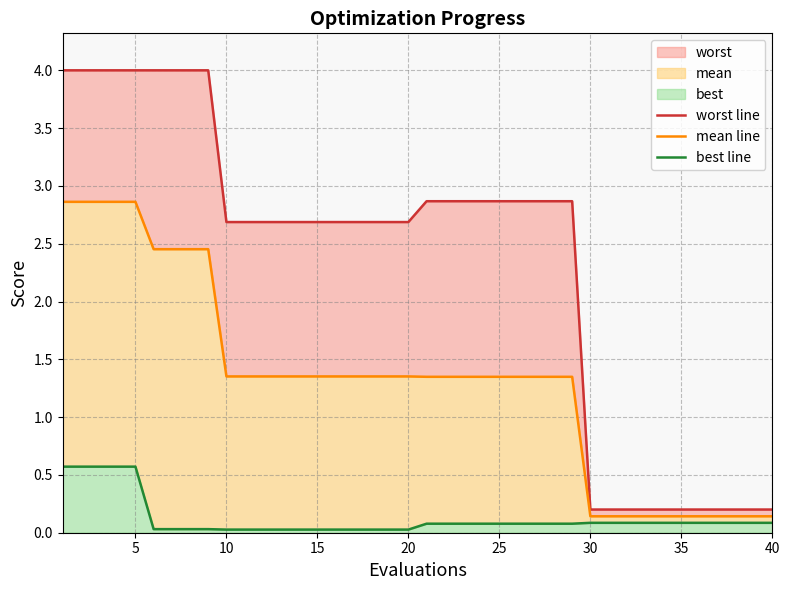

What is the greatest value displayed?

4.0